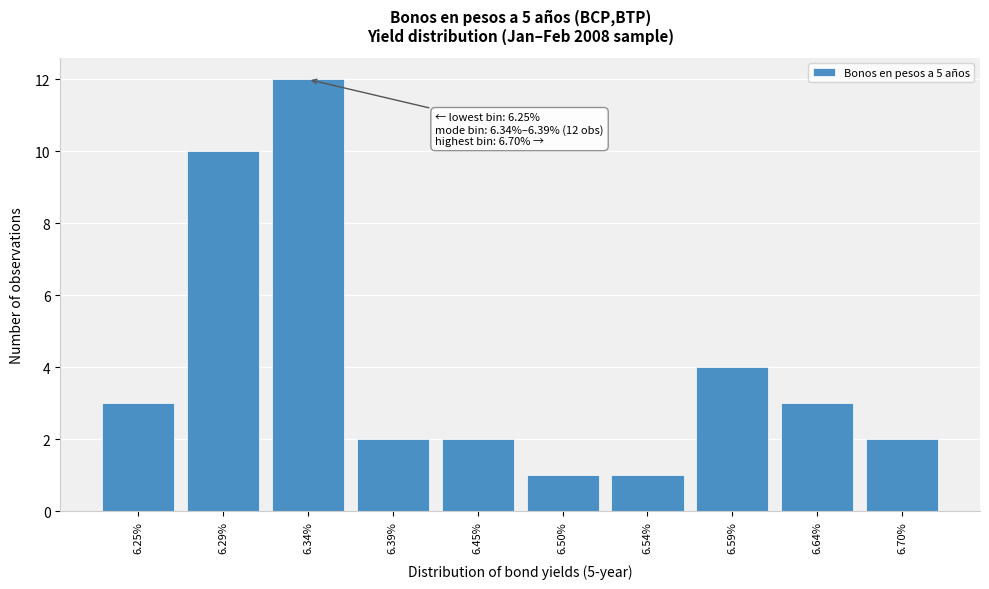

Reading left to right, extract all data points from this chart.

6.25%=3	6.29%=10	6.34%=12	6.39%=2	6.45%=2	6.50%=1	6.54%=1	6.59%=4	6.64%=3	6.70%=2